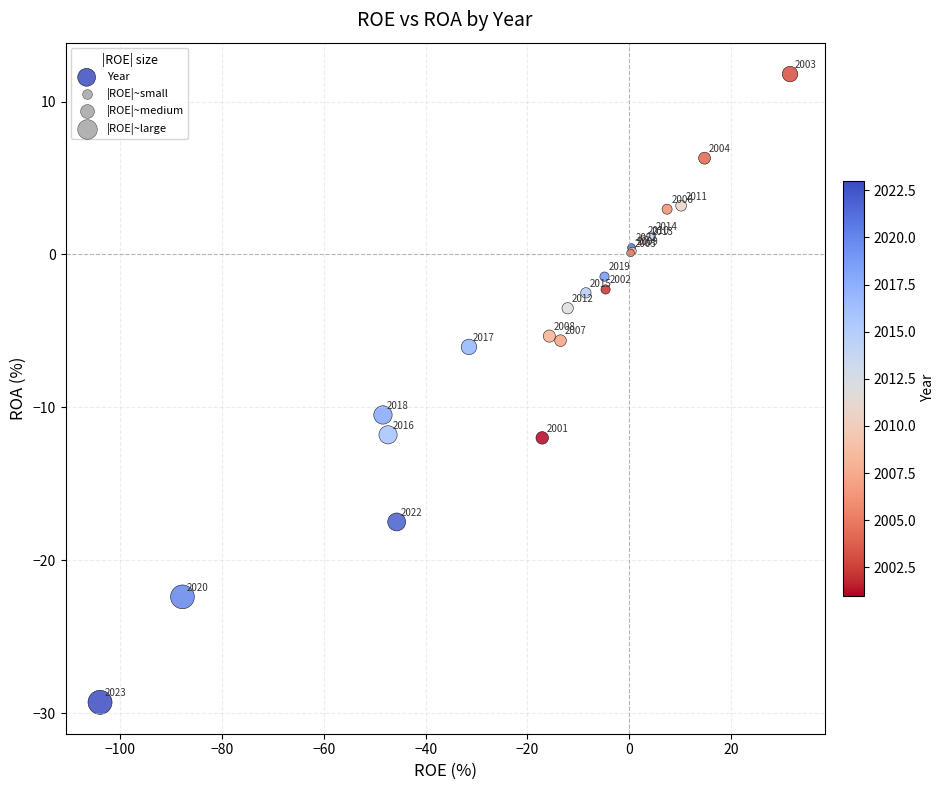

What Y value in the scatter plot is closest to -8?

-6.0